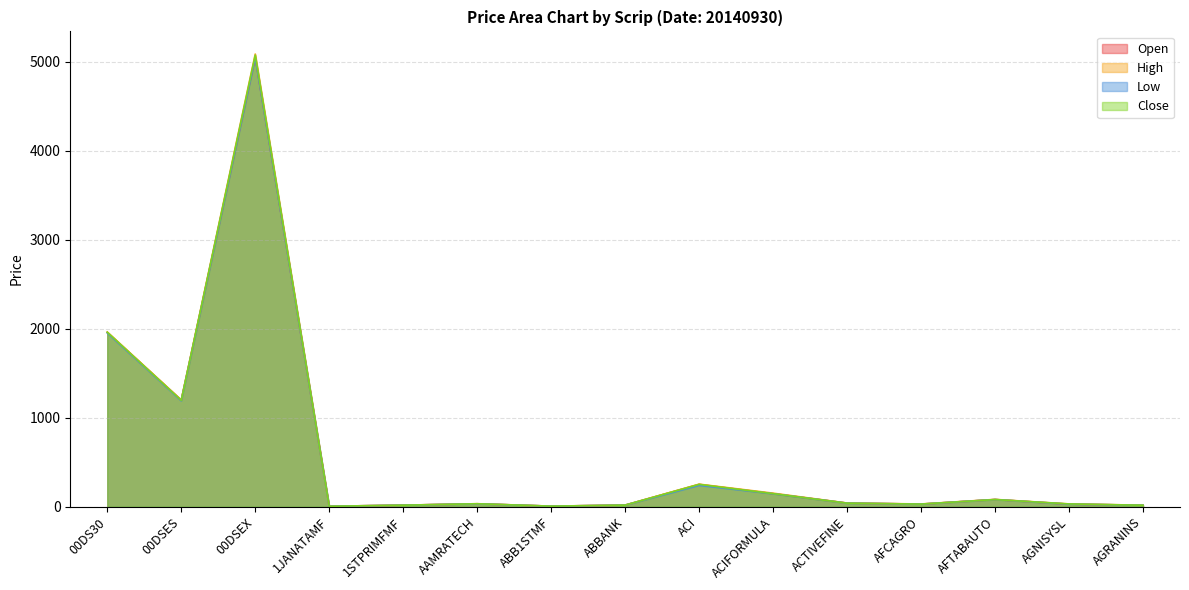

Rank the series by their average value, from lowest to highest.

Low, Open, Close, High